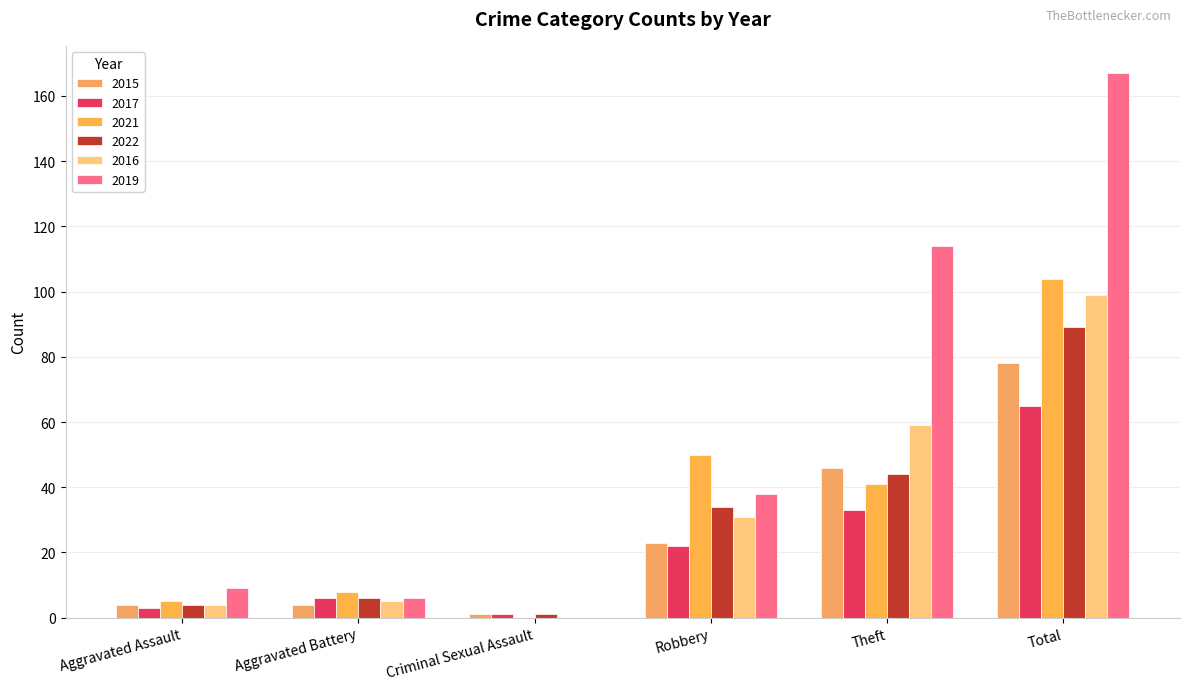

Which series has the largest range (max minus min)?

2019